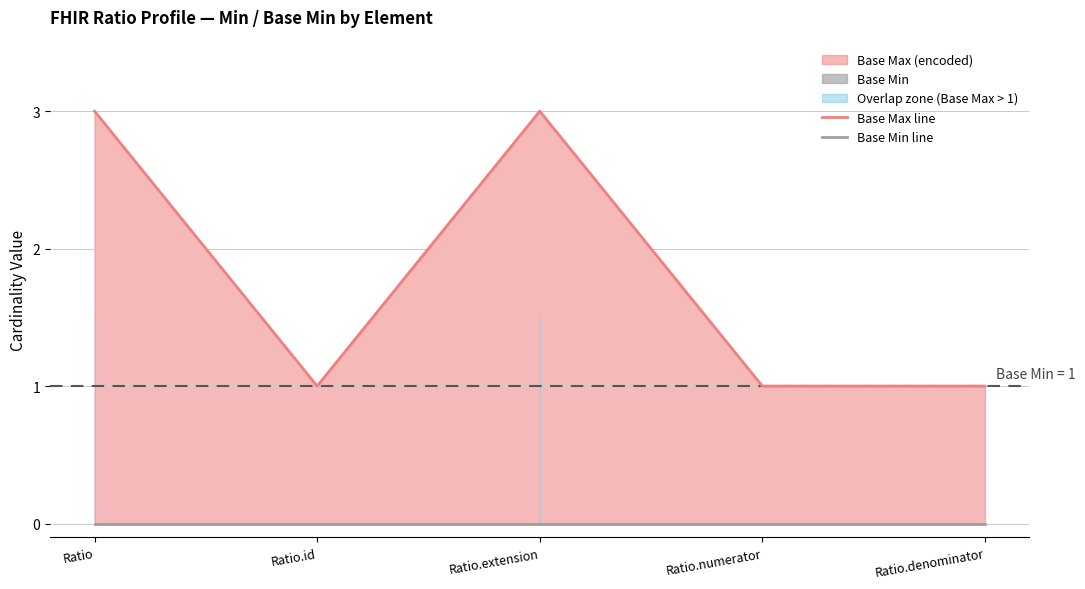

How many lines are shown in the chart?

2